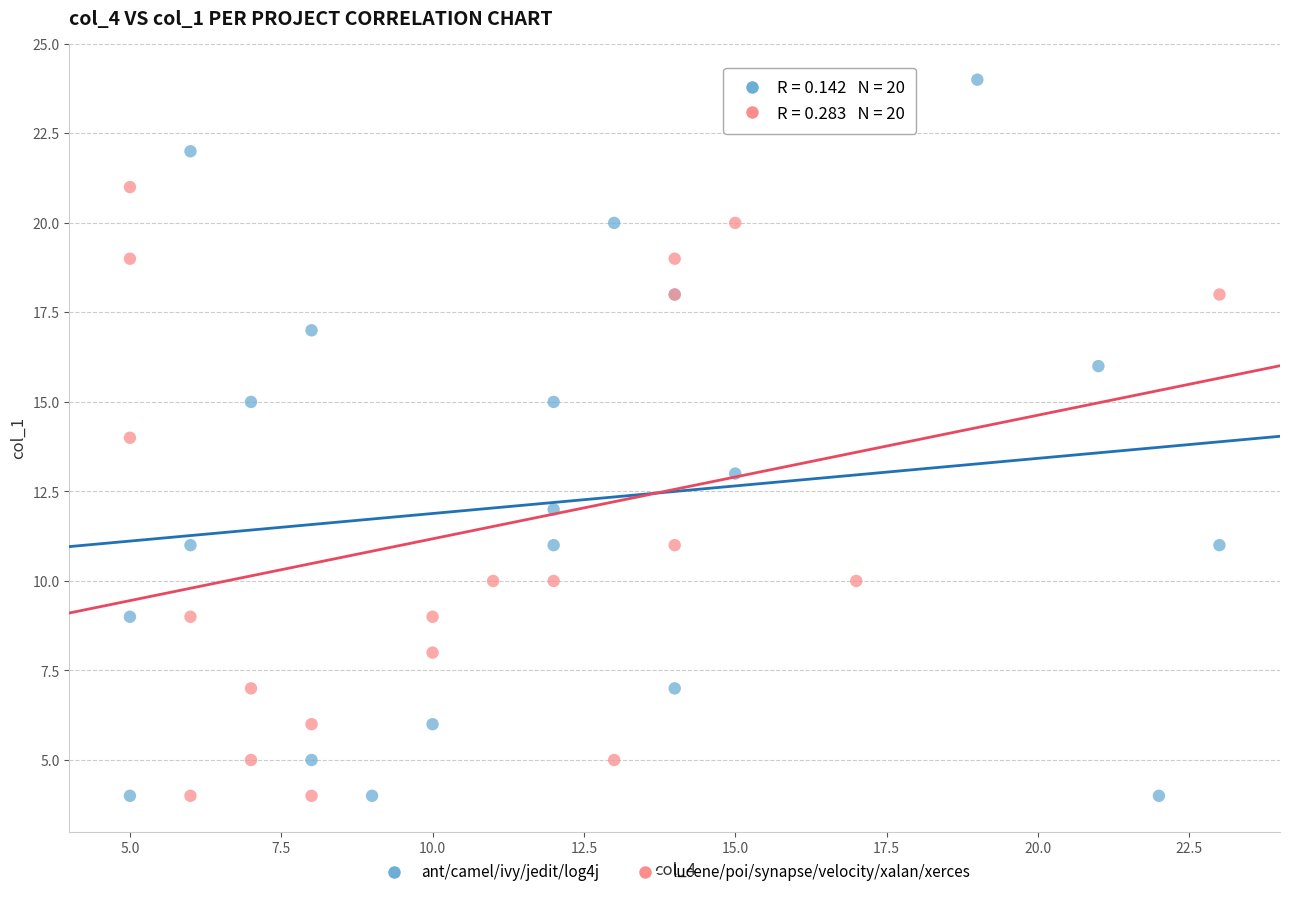

Which series has the widest spread of Y values?

ant/camel/ivy/jedit/log4j